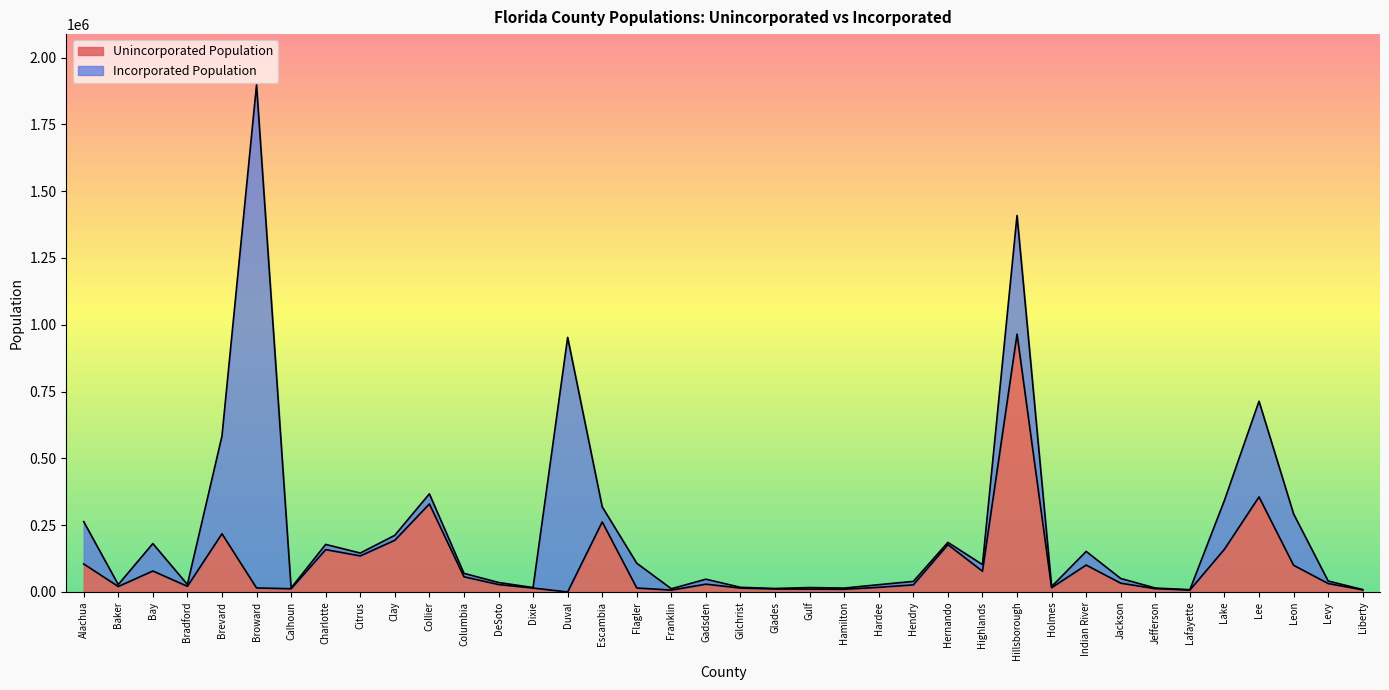

How many lines are shown in the chart?

2